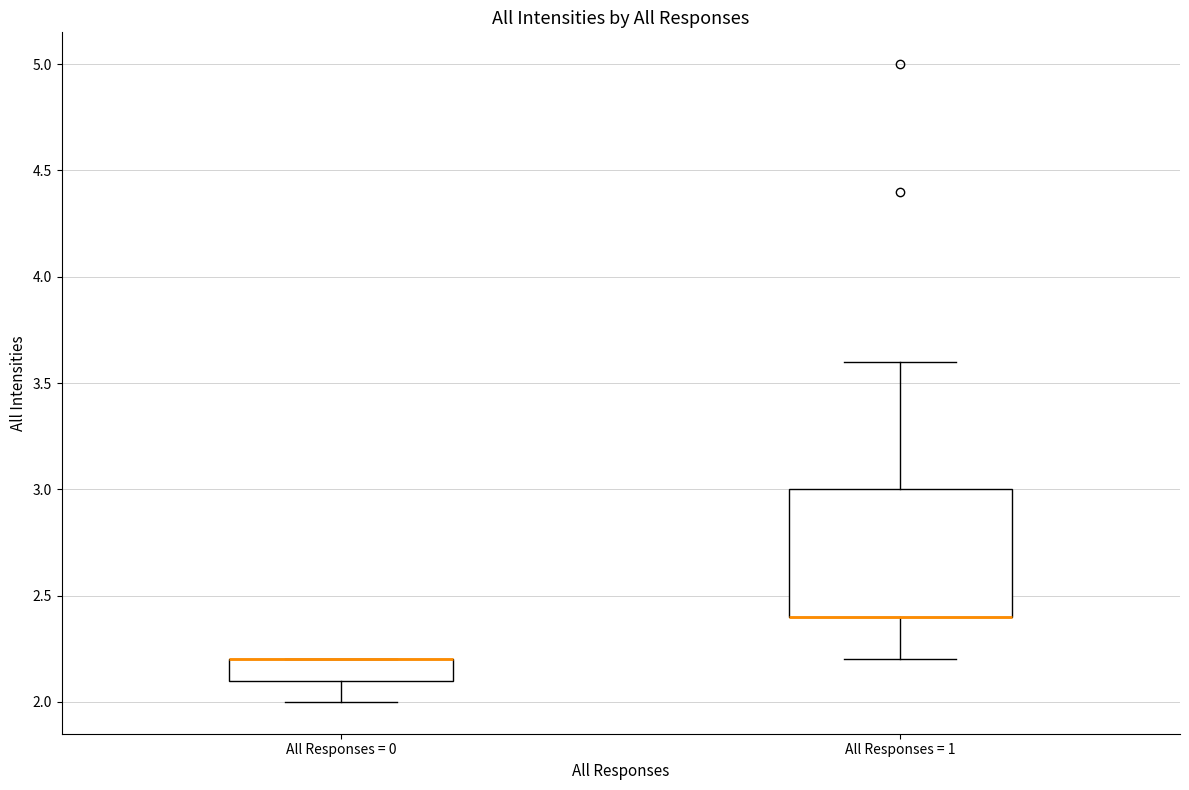

Where does the upper whisker of the box for All Responses = 1 end on the y-axis? The values are not printed on the chart, so give them approximately, as read against the axis.

3.6